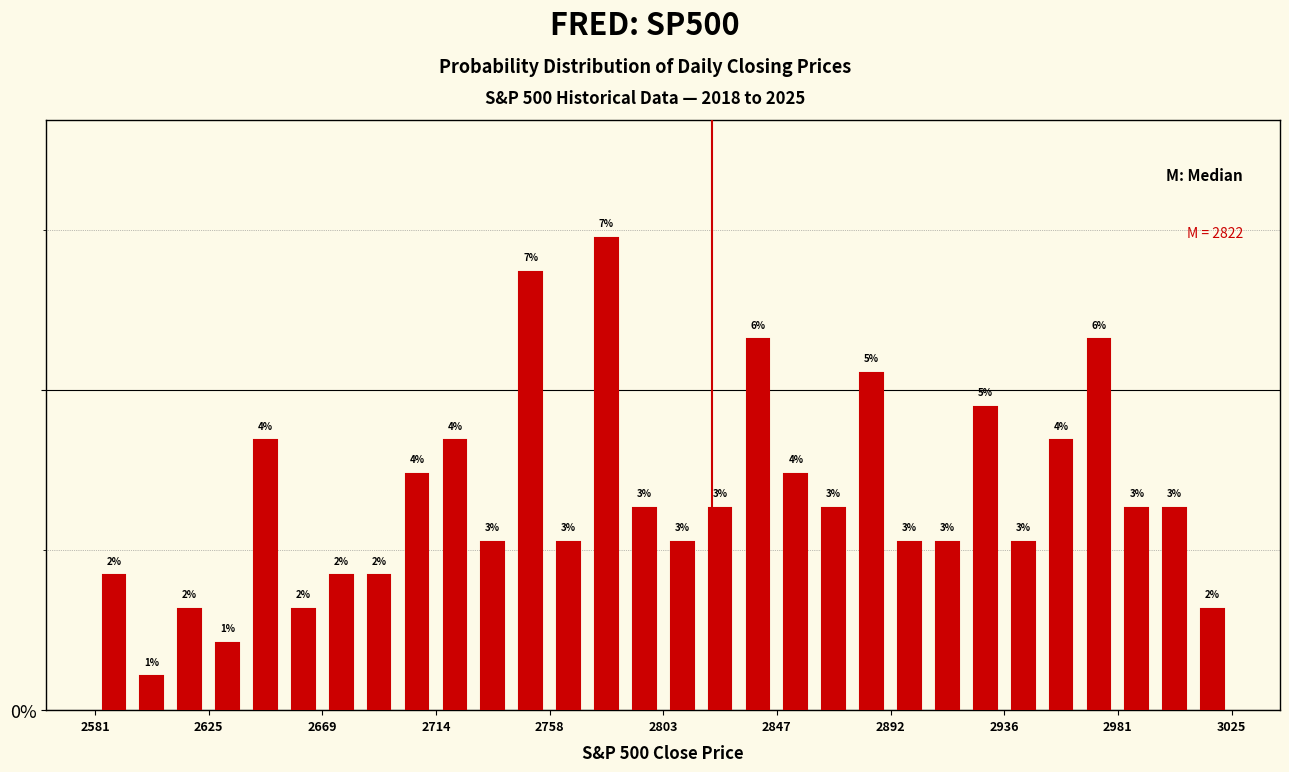

Around what value on the x-axis is the tallest bar? Give the approximate position of its centre, as read against the axis.

2780